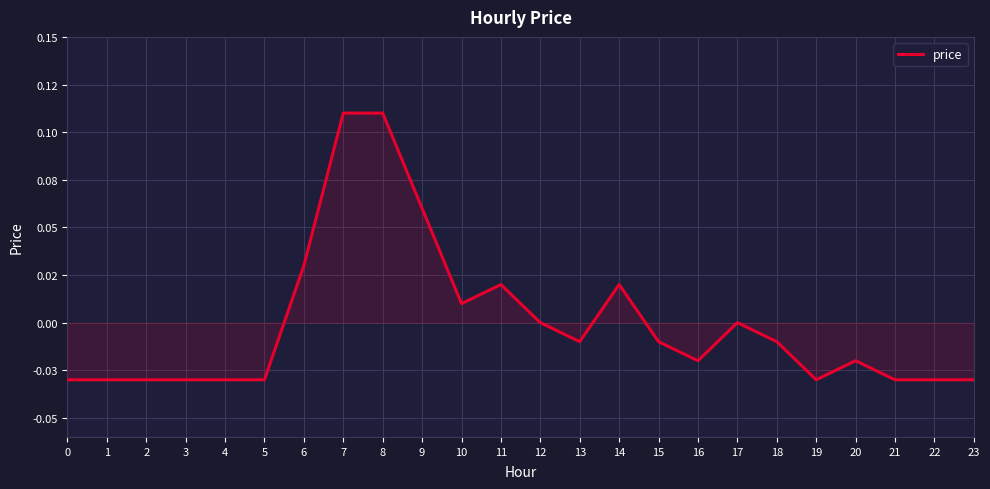

Reading left to right, list all the values displayed in this chart.

-0.0	-0.0	-0.0	-0.0	-0.0	-0.0	0.0	0.1	0.1	0.1	0.0	0.0	0.0	-0.0	0.0	-0.0	-0.0	0.0	-0.0	-0.0	-0.0	-0.0	-0.0	-0.0